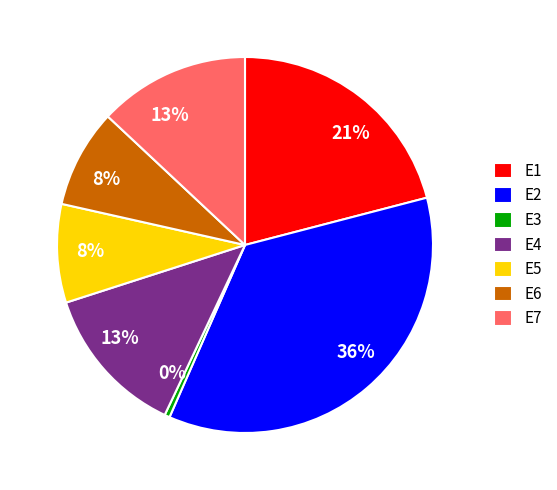

Is it true that E1 is 30% of the pie?

False